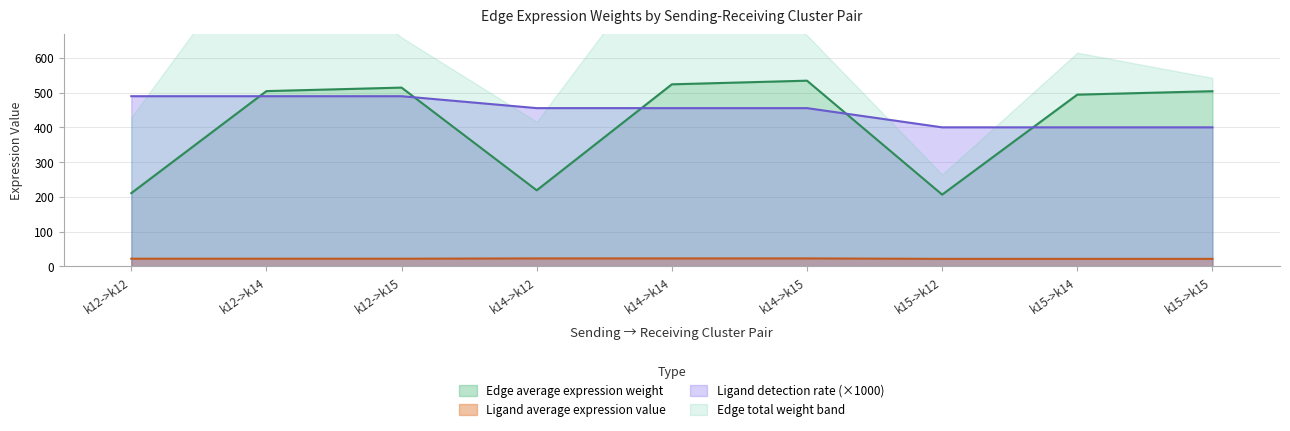

The Edge average expression weight series shows 324.3 at k15->k14. True or false?

False